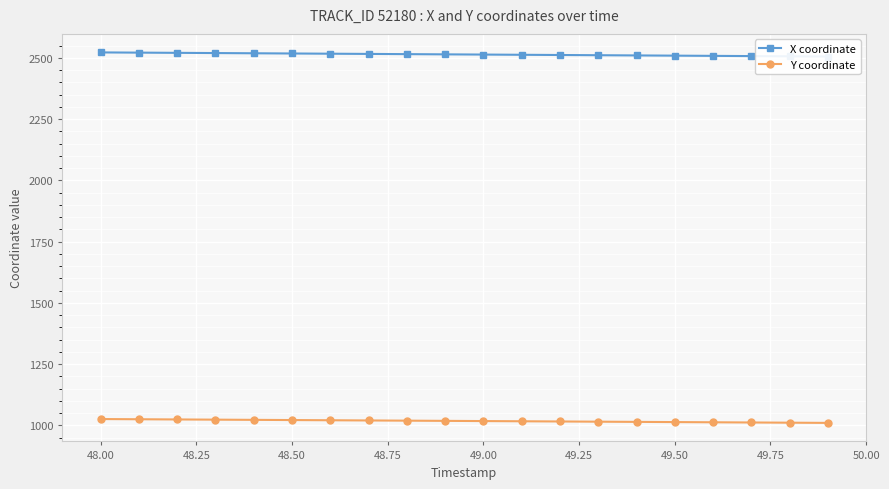

Rank the series by their maximum value, from highest to lowest.

X coordinate, Y coordinate